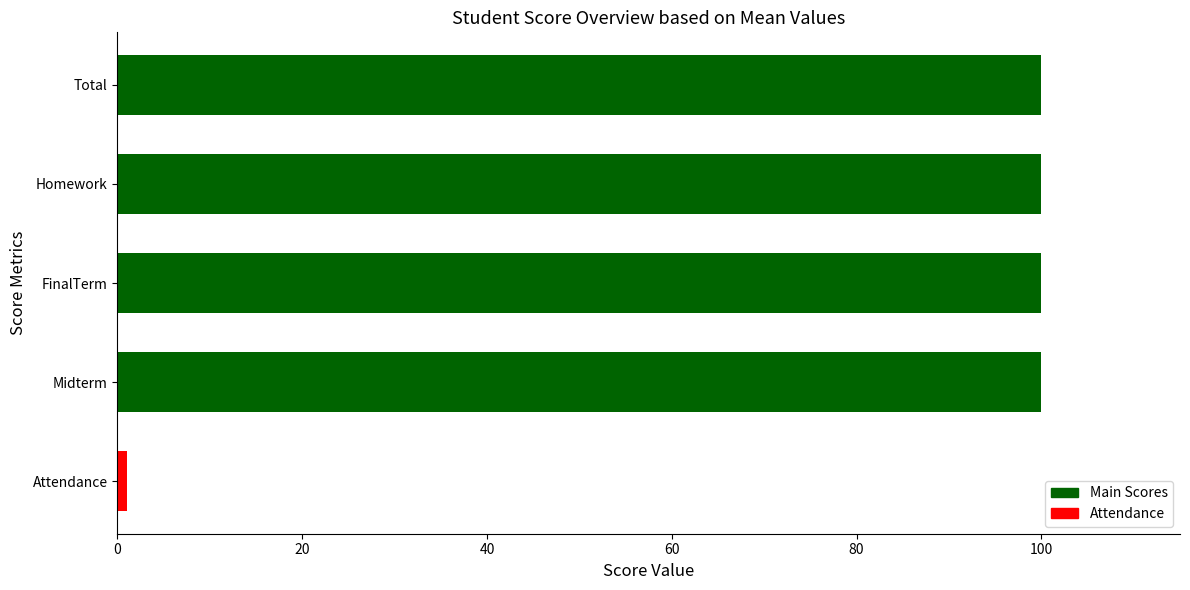

The chart shows a value of 166 at Midterm. True or false?

False